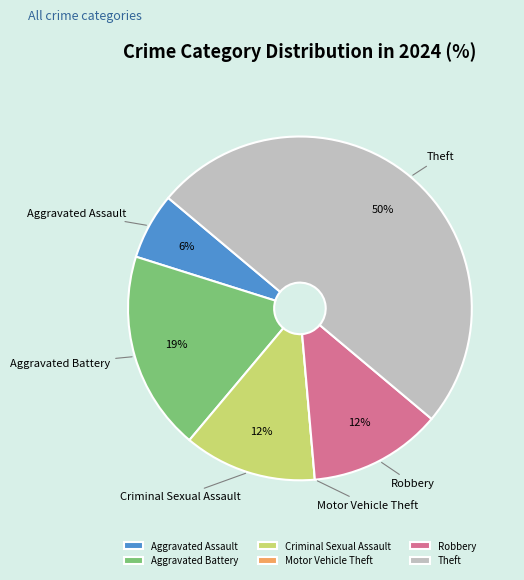

Approximately how many times larger is the value at Robbery compared to Criminal Sexual Assault?

1.0